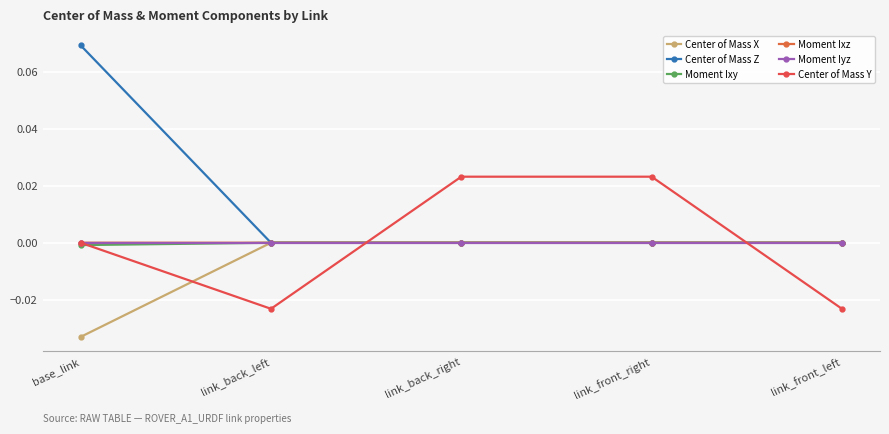

Is it true that Center of Mass X equals -0.0 at link_front_left?

False